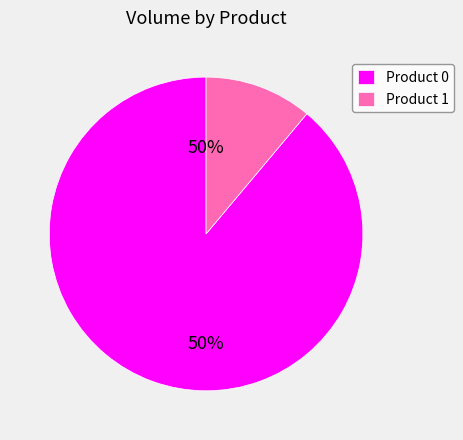

To the nearest percent, what is the difference between the Product 0 and Product 1 slice percentages?

78%